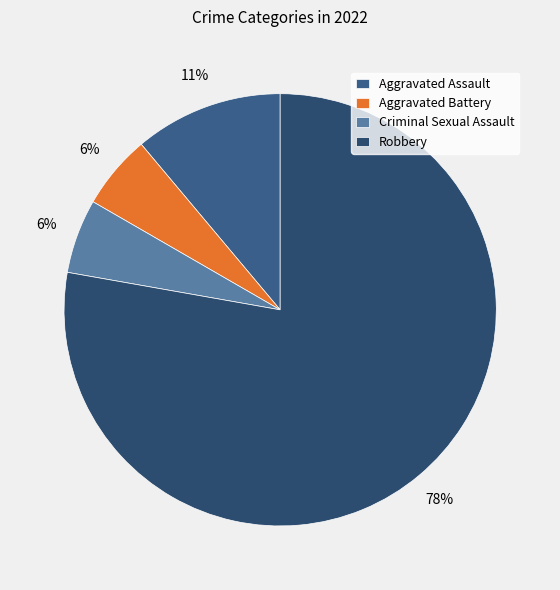

How many segments does this pie chart have?

4